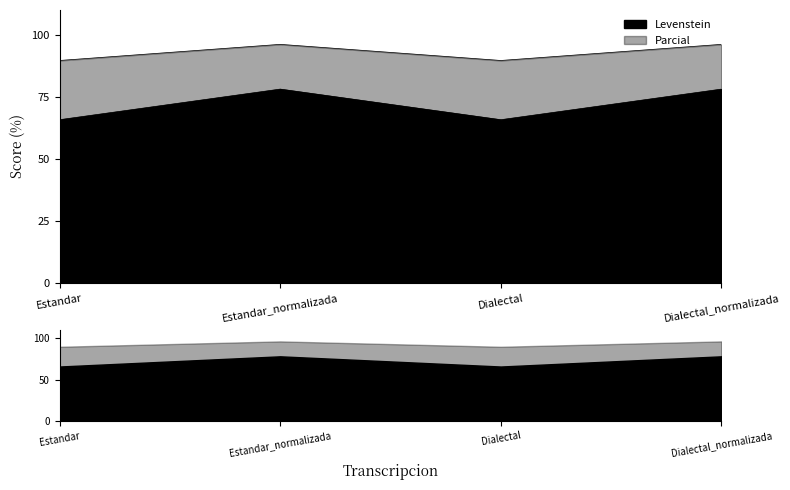

Rank the categories by Parcial value from lowest to highest.

Estandar, Dialectal, Estandar_normalizada, Dialectal_normalizada